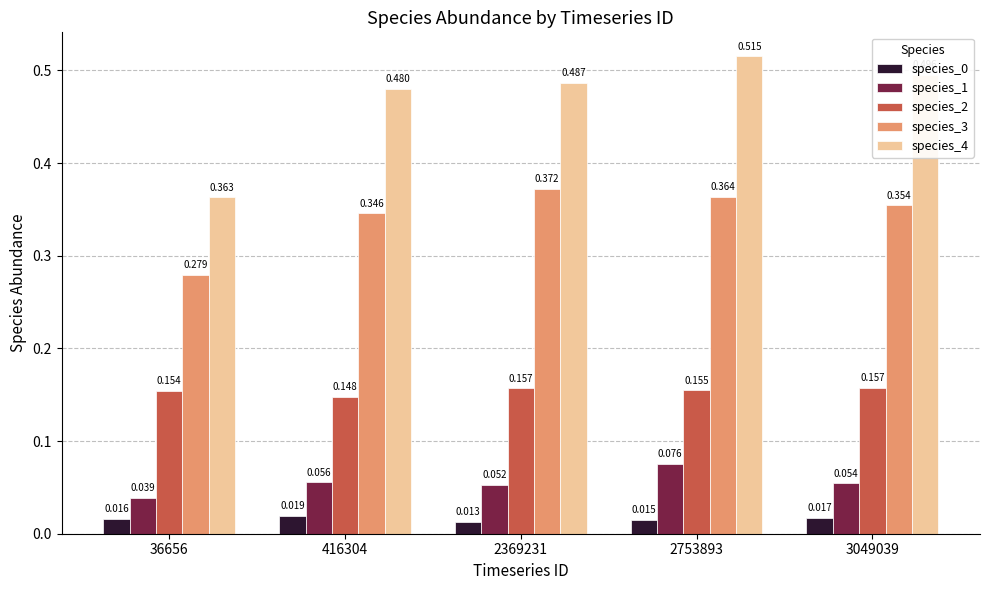

Is the value of species_4 at 416304 greater than the value of species_3 at 2369231?

Yes